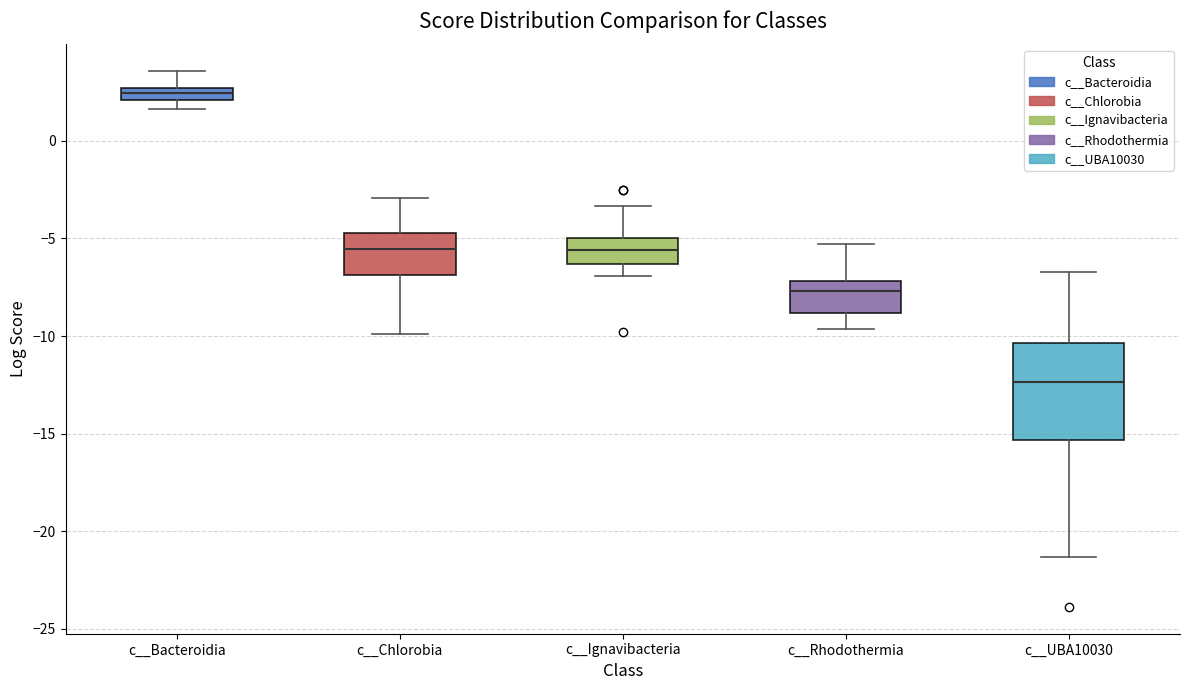

Where does the lower whisker of the box for c__Chlorobia end on the y-axis? The values are not printed on the chart, so give them approximately, as read against the axis.

-10.0